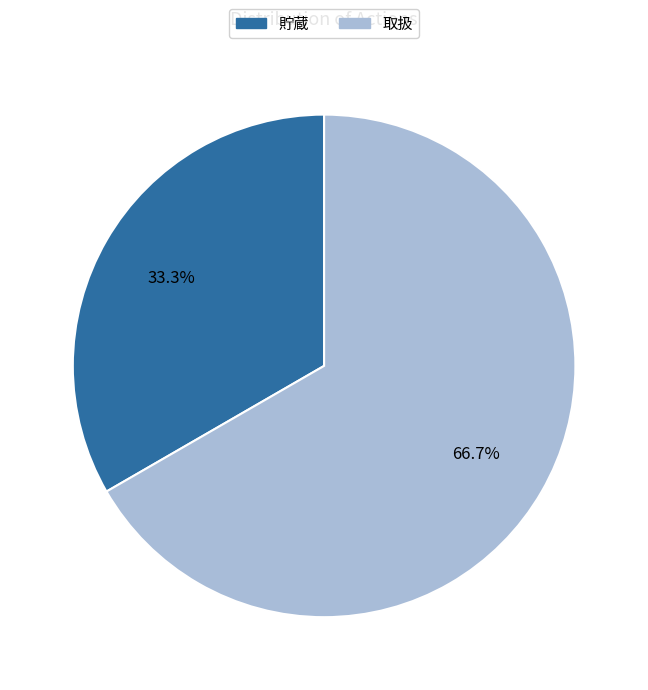

How many slices are in this pie chart?

2